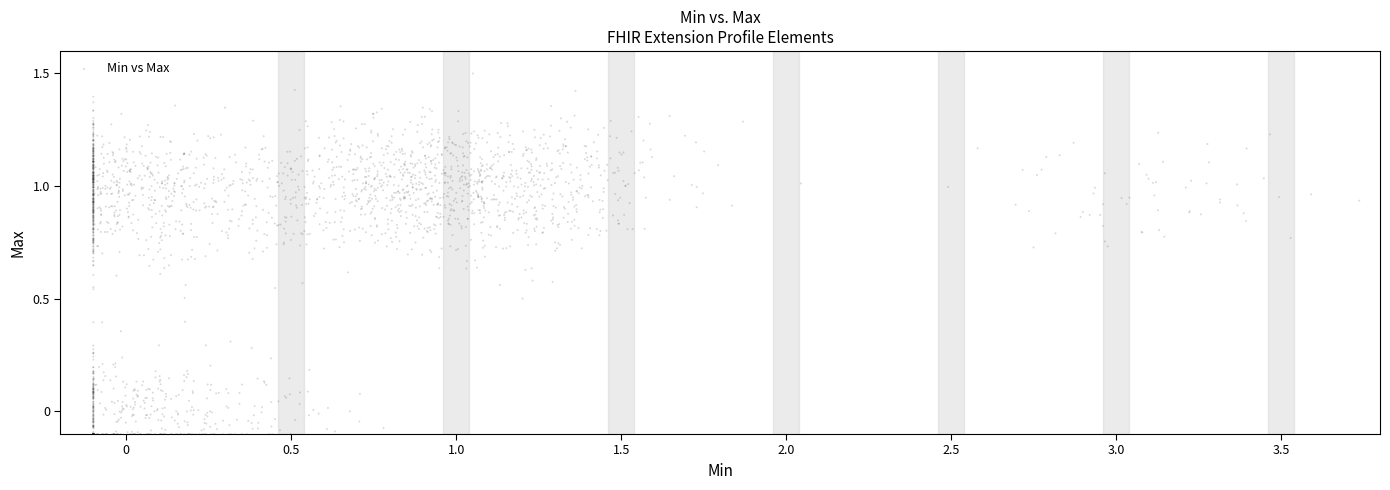

What is the range of X values (max minus min)?

3.8